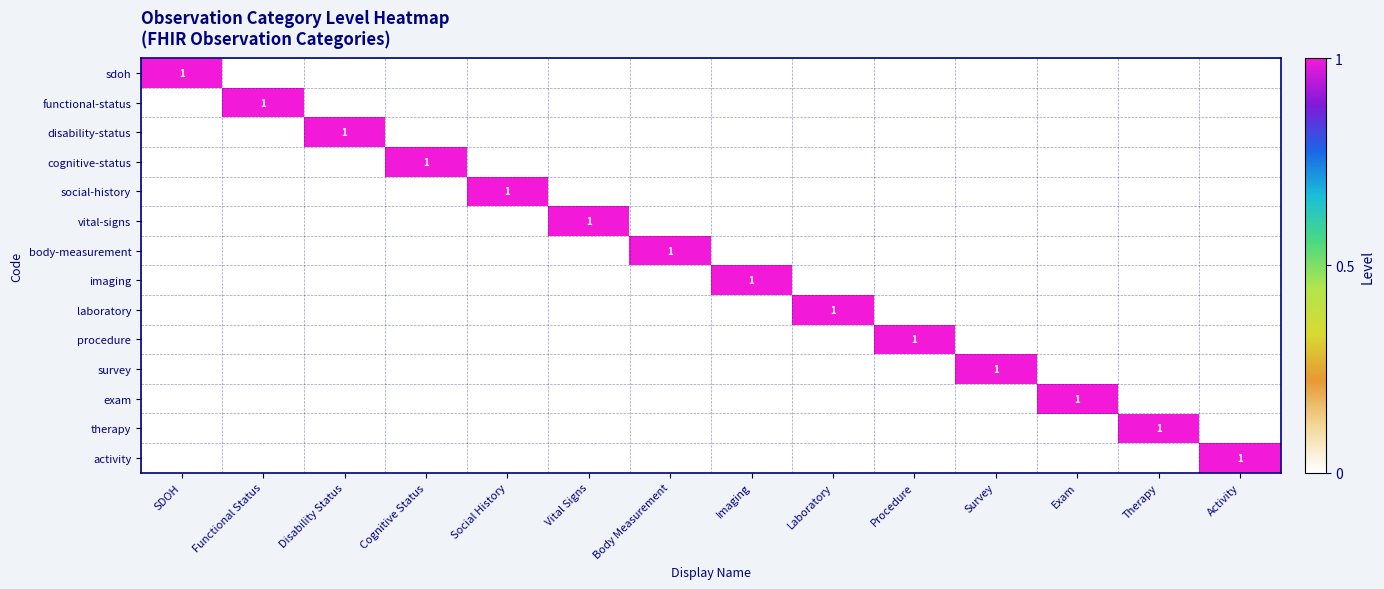

The sdoh series shows 2 at SDOH. True or false?

False